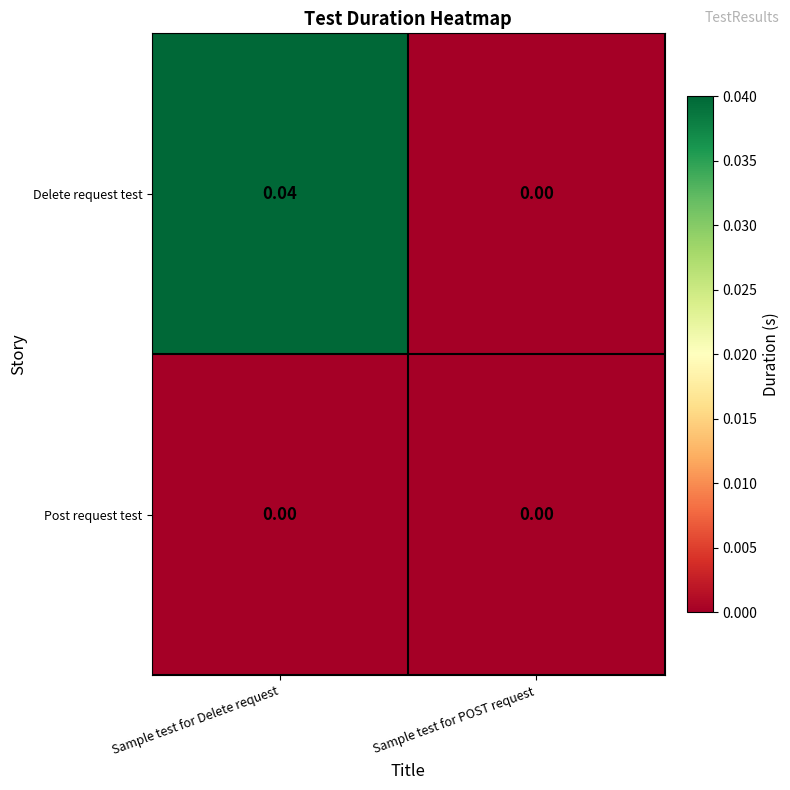

Between Sample test for Delete request and Sample test for POST request, which series saw the biggest shift?

Delete request test